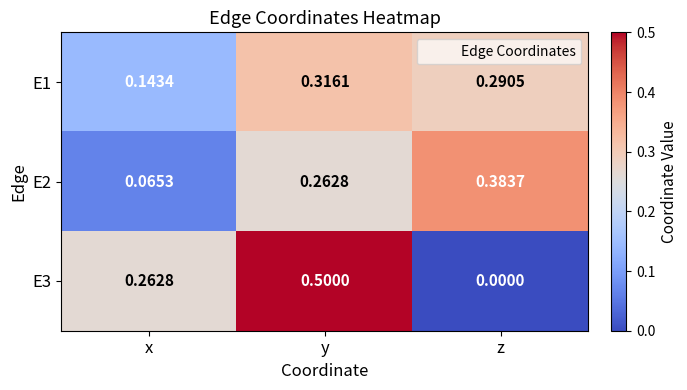

Which label corresponds to the largest value in the chart?

y